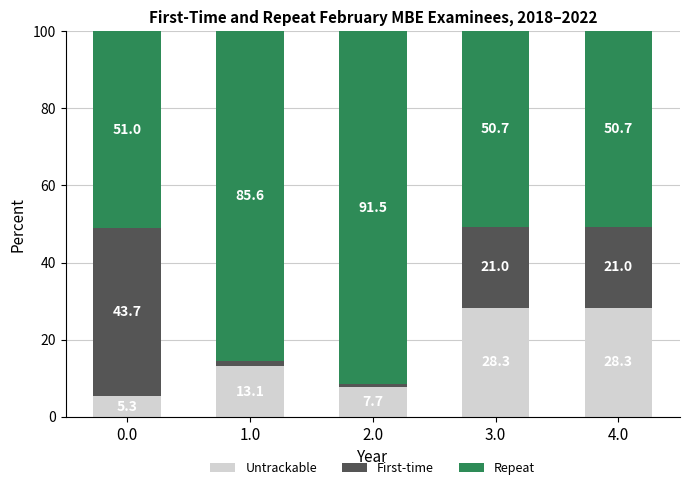

What is the sum of the Untrackable values at 0.0 and 3.0?

33.6